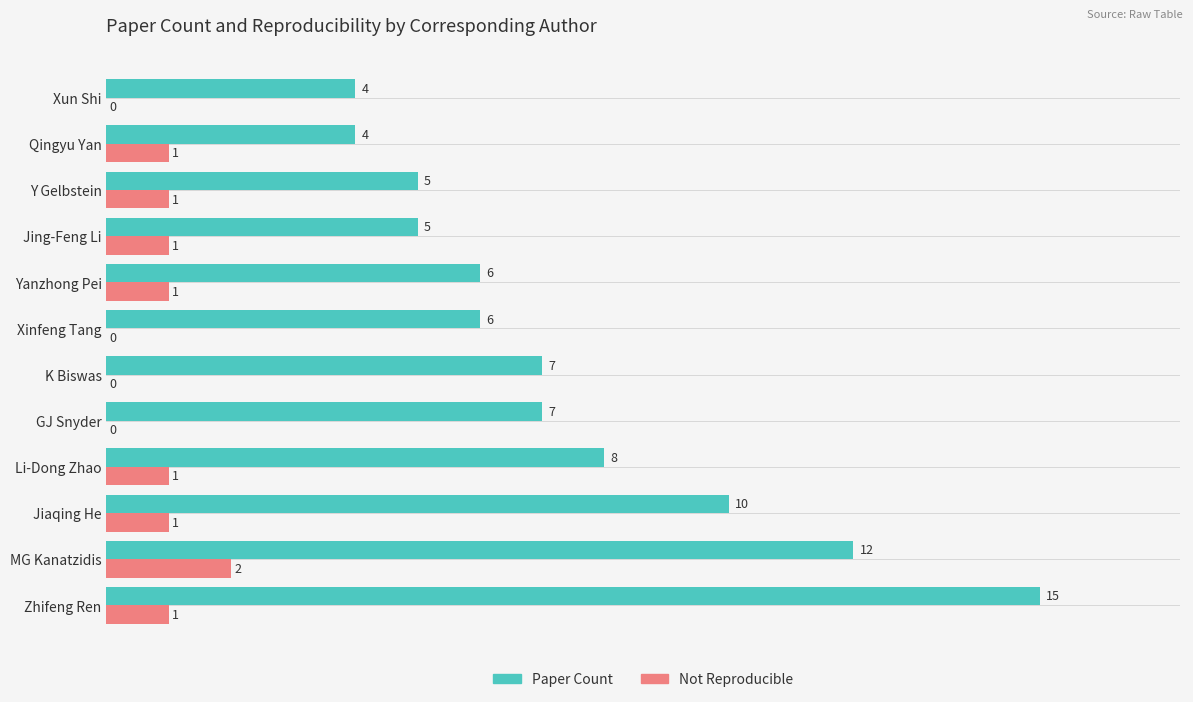

At which category is the sum across all series the highest?

Zhifeng Ren